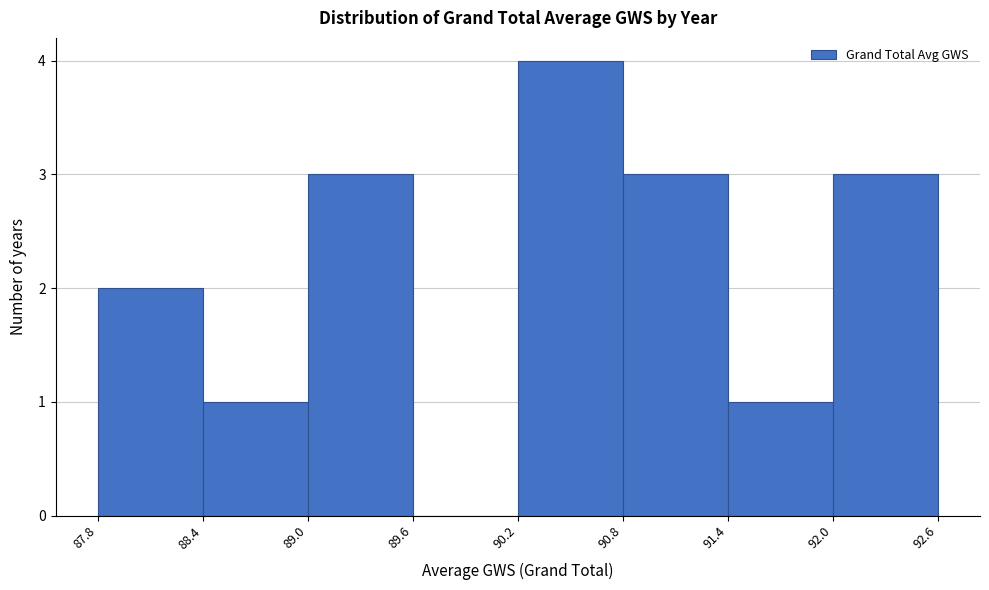

Reading left to right, list every bar in this chart as the range it spans on the x-axis followed by its height. The values are not printed on the chart, so give them approximately, as read against the axis.

87.8 to 88.4: 2
88.4 to 89.0: 1
89.0 to 89.6: 3
89.6 to 90.2: 0
90.2 to 90.8: 4
90.8 to 91.4: 3
91.4 to 92.0: 1
92.0 to 92.6: 3